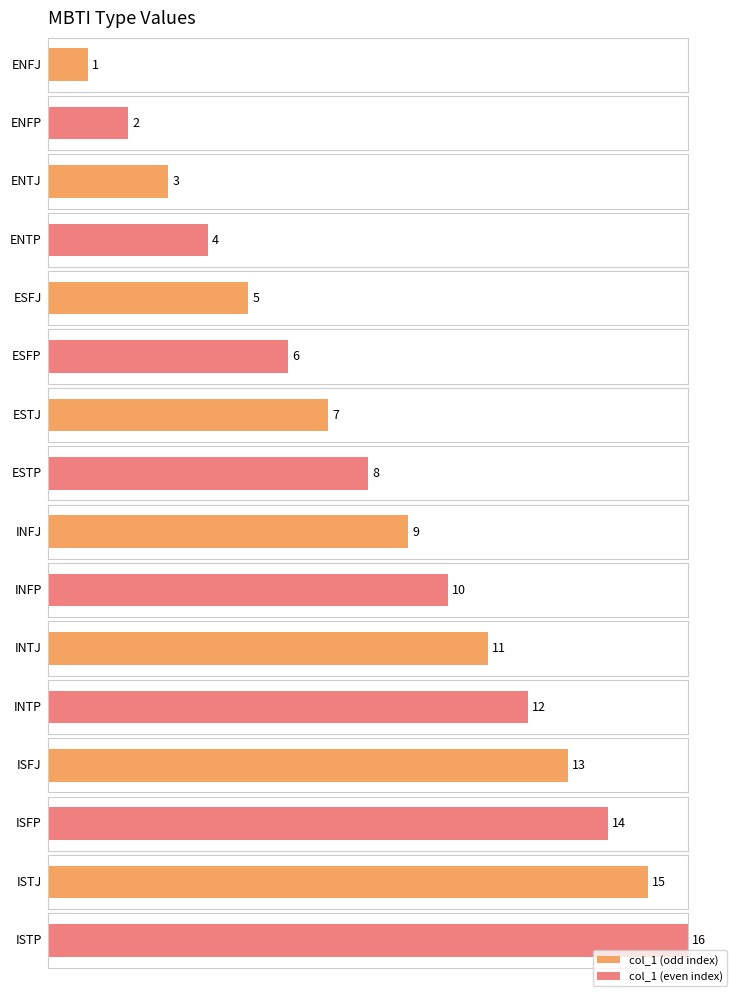

What is the ratio of the value at ISTJ to the value at ENFP?

7.5